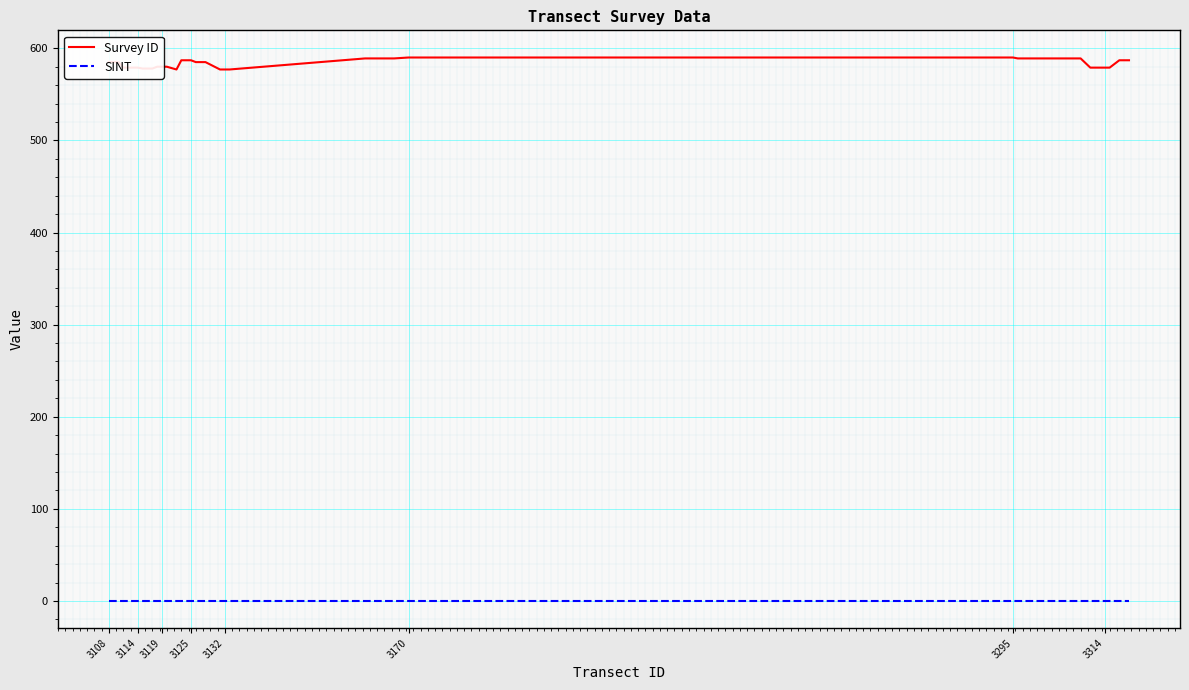

True or false: Survey ID and SINT intersect in this chart.

False